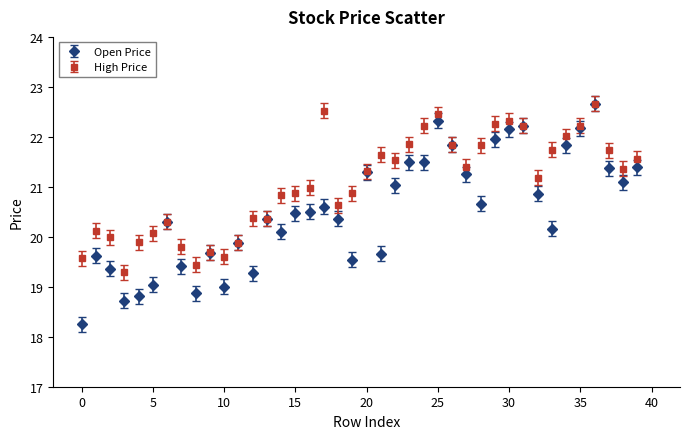

What are all the series names shown in the legend?

Open Price, High Price